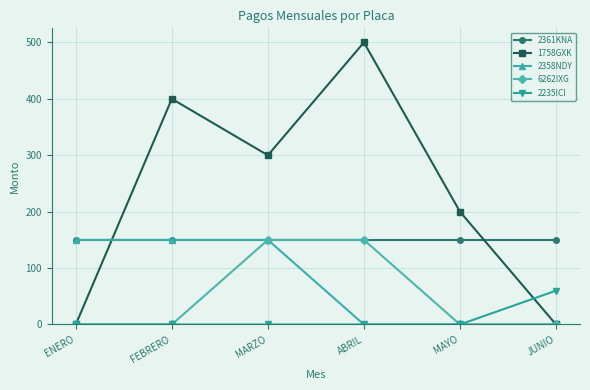

What is the average value of the 1758GXK series?

233